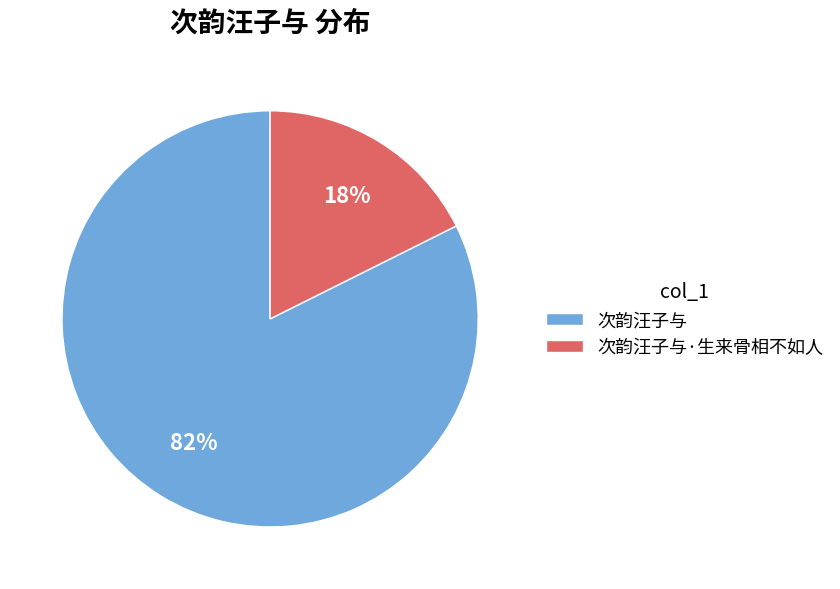

To the nearest percent, what is the average slice percentage?

50%